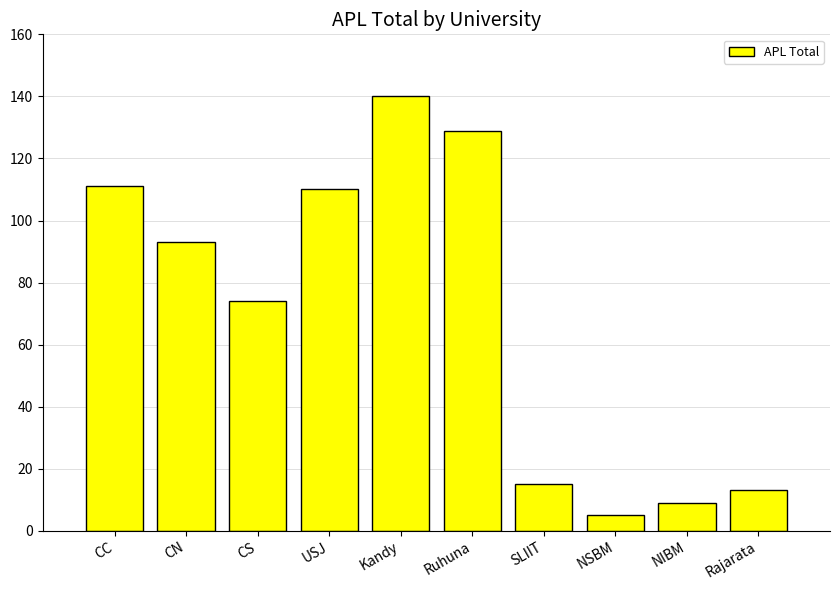

Are the bars horizontal?

No